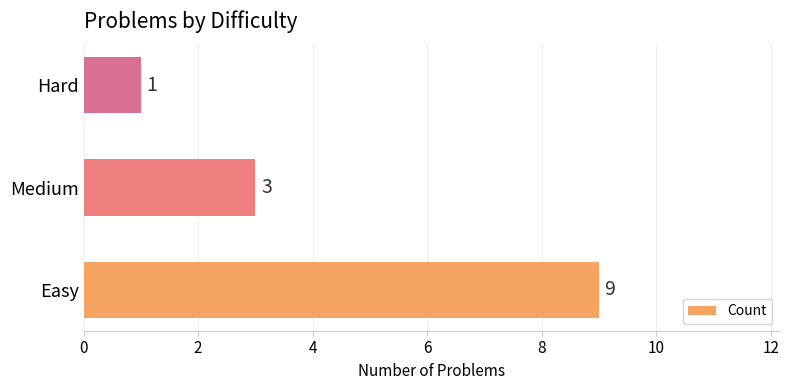

Between Easy and Medium, which is larger?

Easy